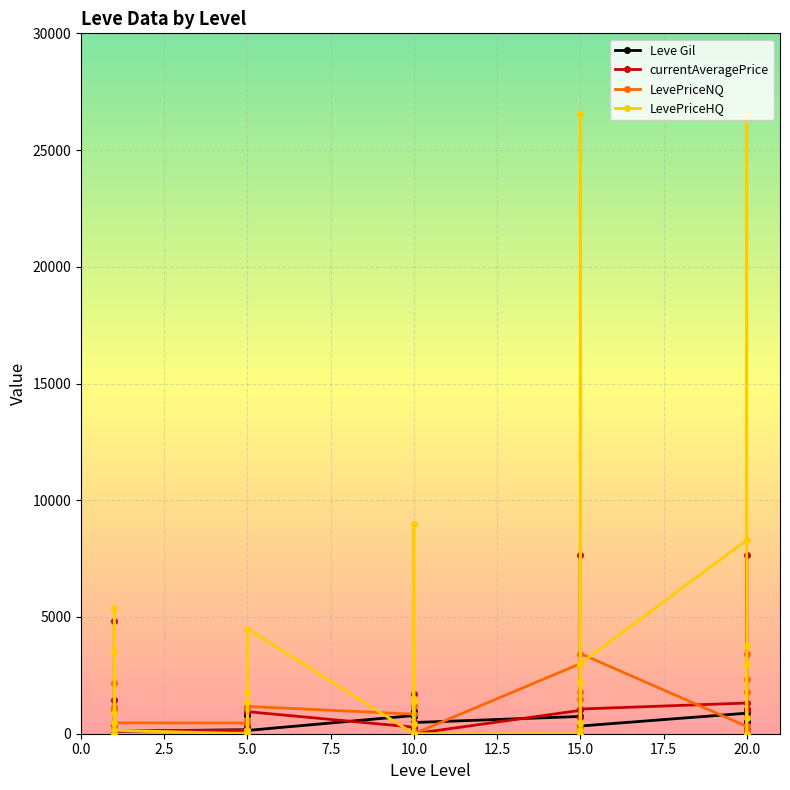

Is it true that currentAveragePrice equals 99.3 at 10.0?

True